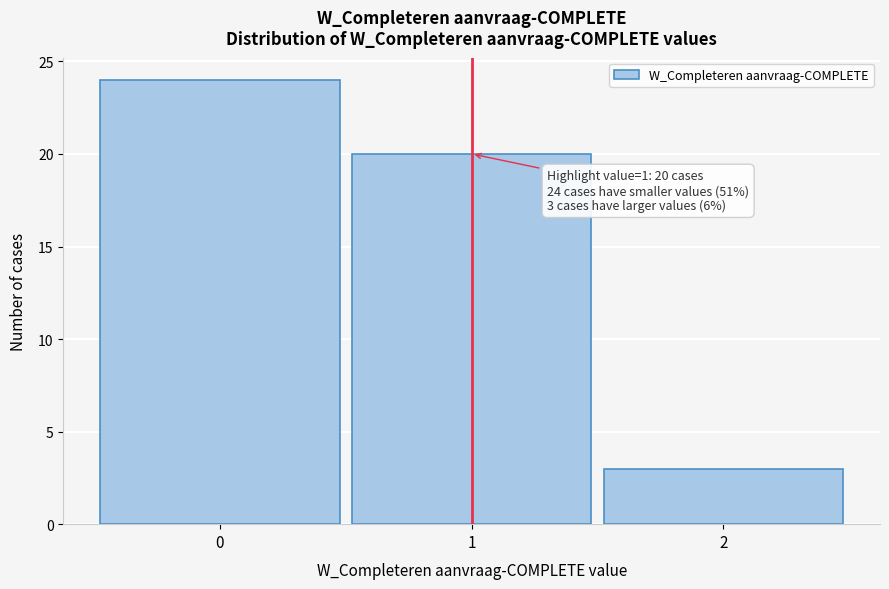

Reading left to right, transcribe all the data shown in this chart.

0=24	1=20	2=3